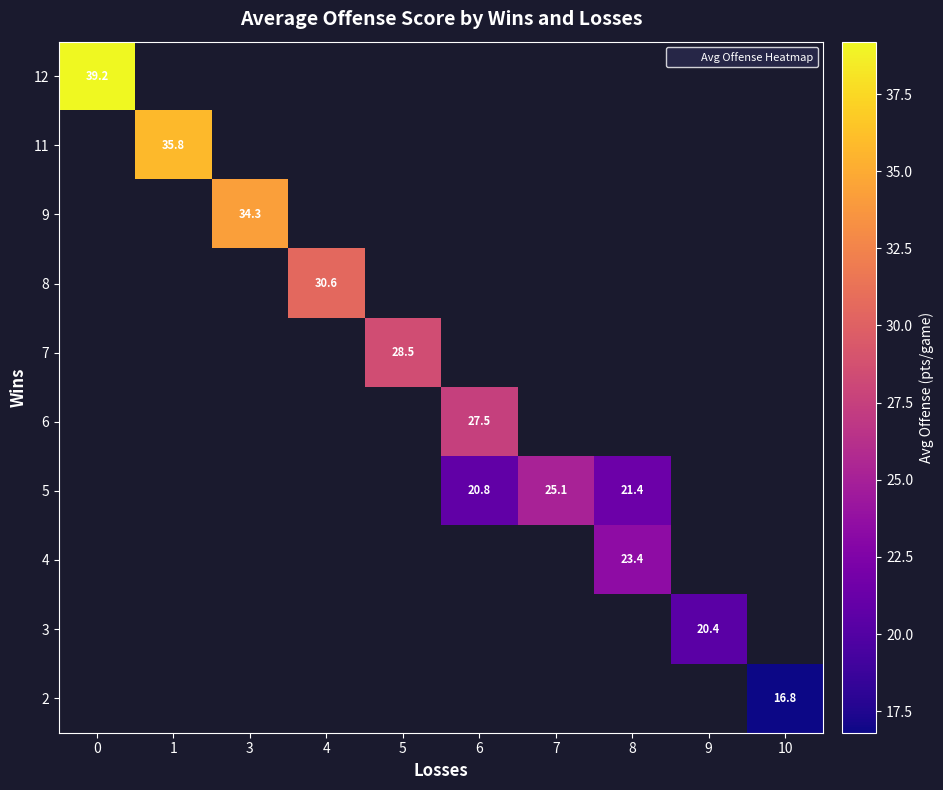

Is the value of 2 at 7 greater than the value of 3 at 8?

No